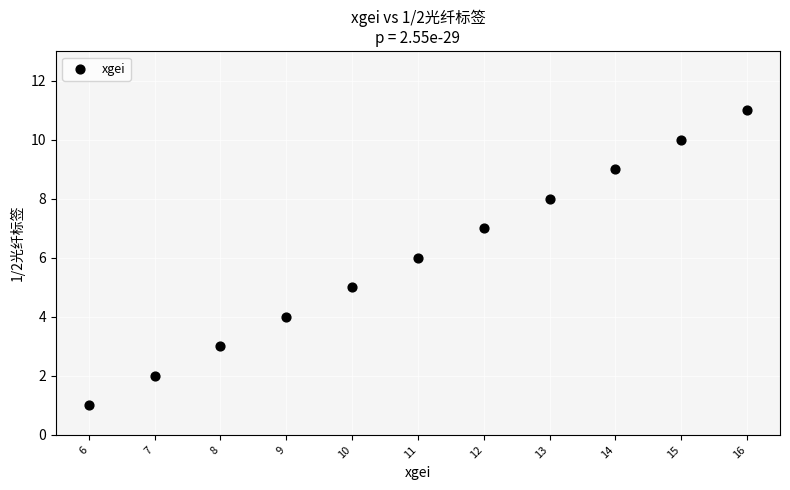

What is the range of X values (max minus min)?

10